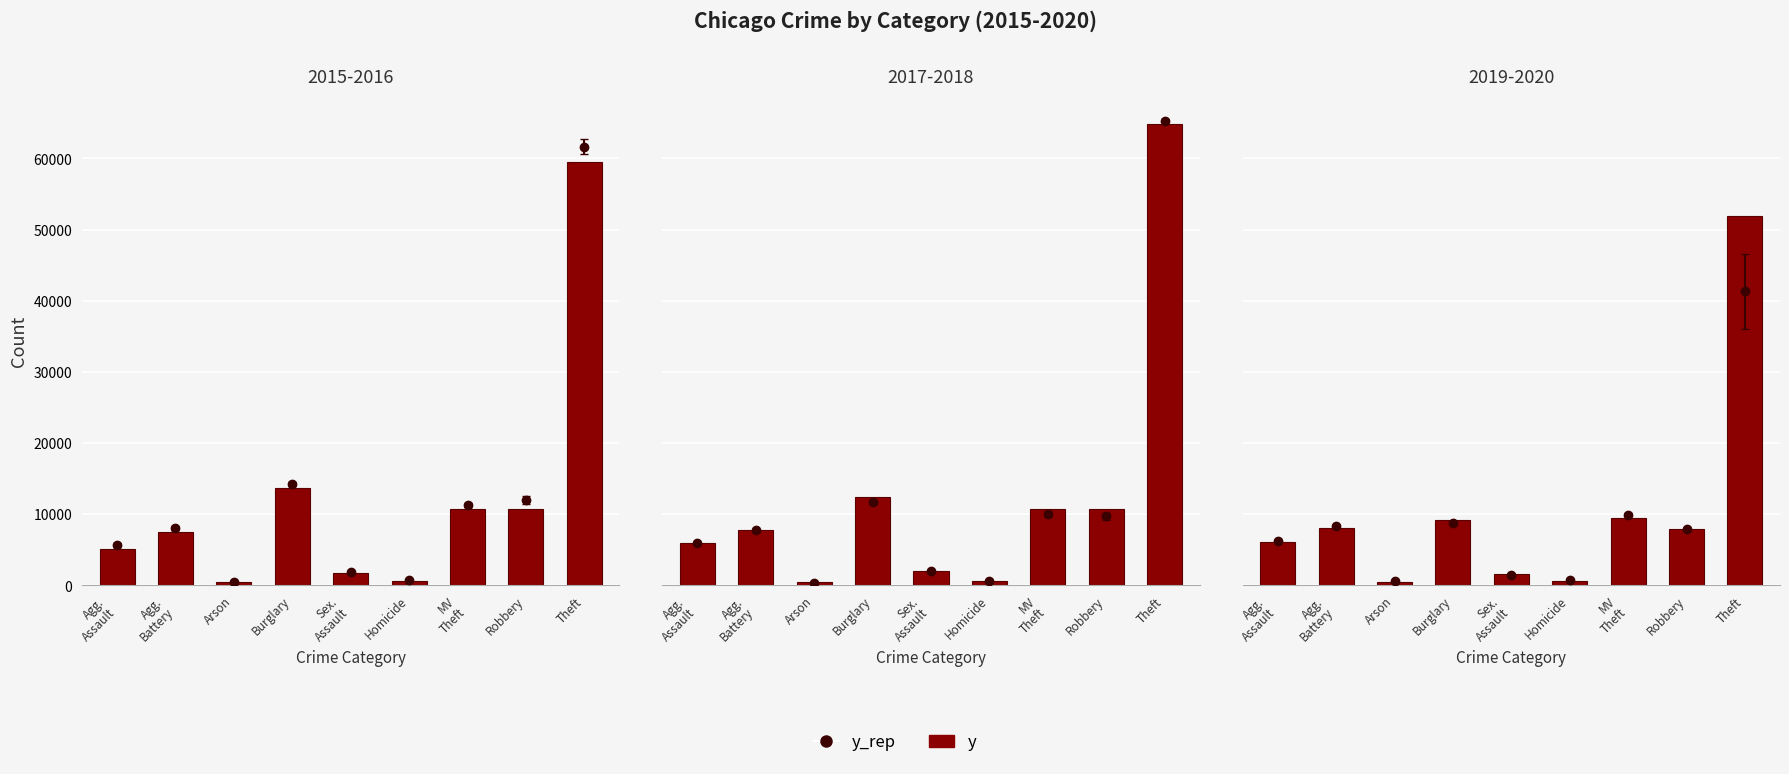

Rank the categories by value from lowest to highest.

Arson, Homicide, Sex.
Assault, Agg.
Assault, Robbery, Agg.
Battery, Burglary, MV
Theft, Theft